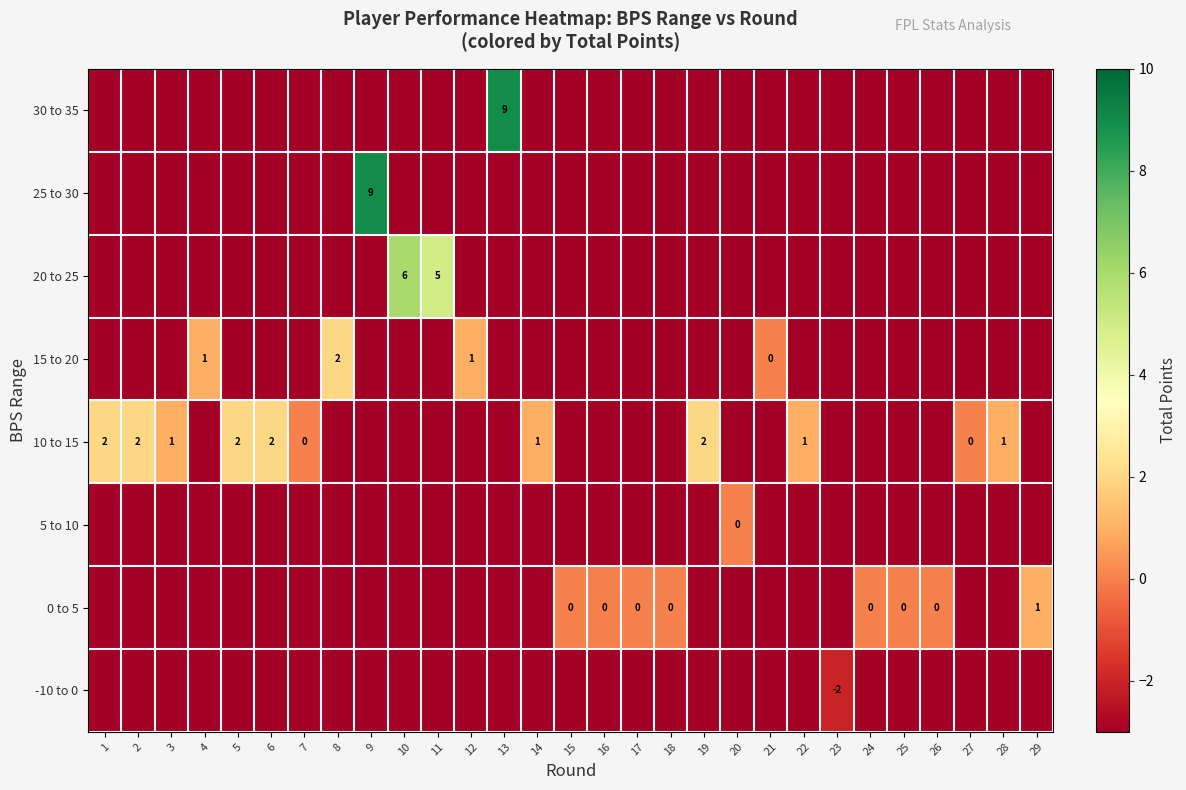

What is the total value across all series at 21?

-21